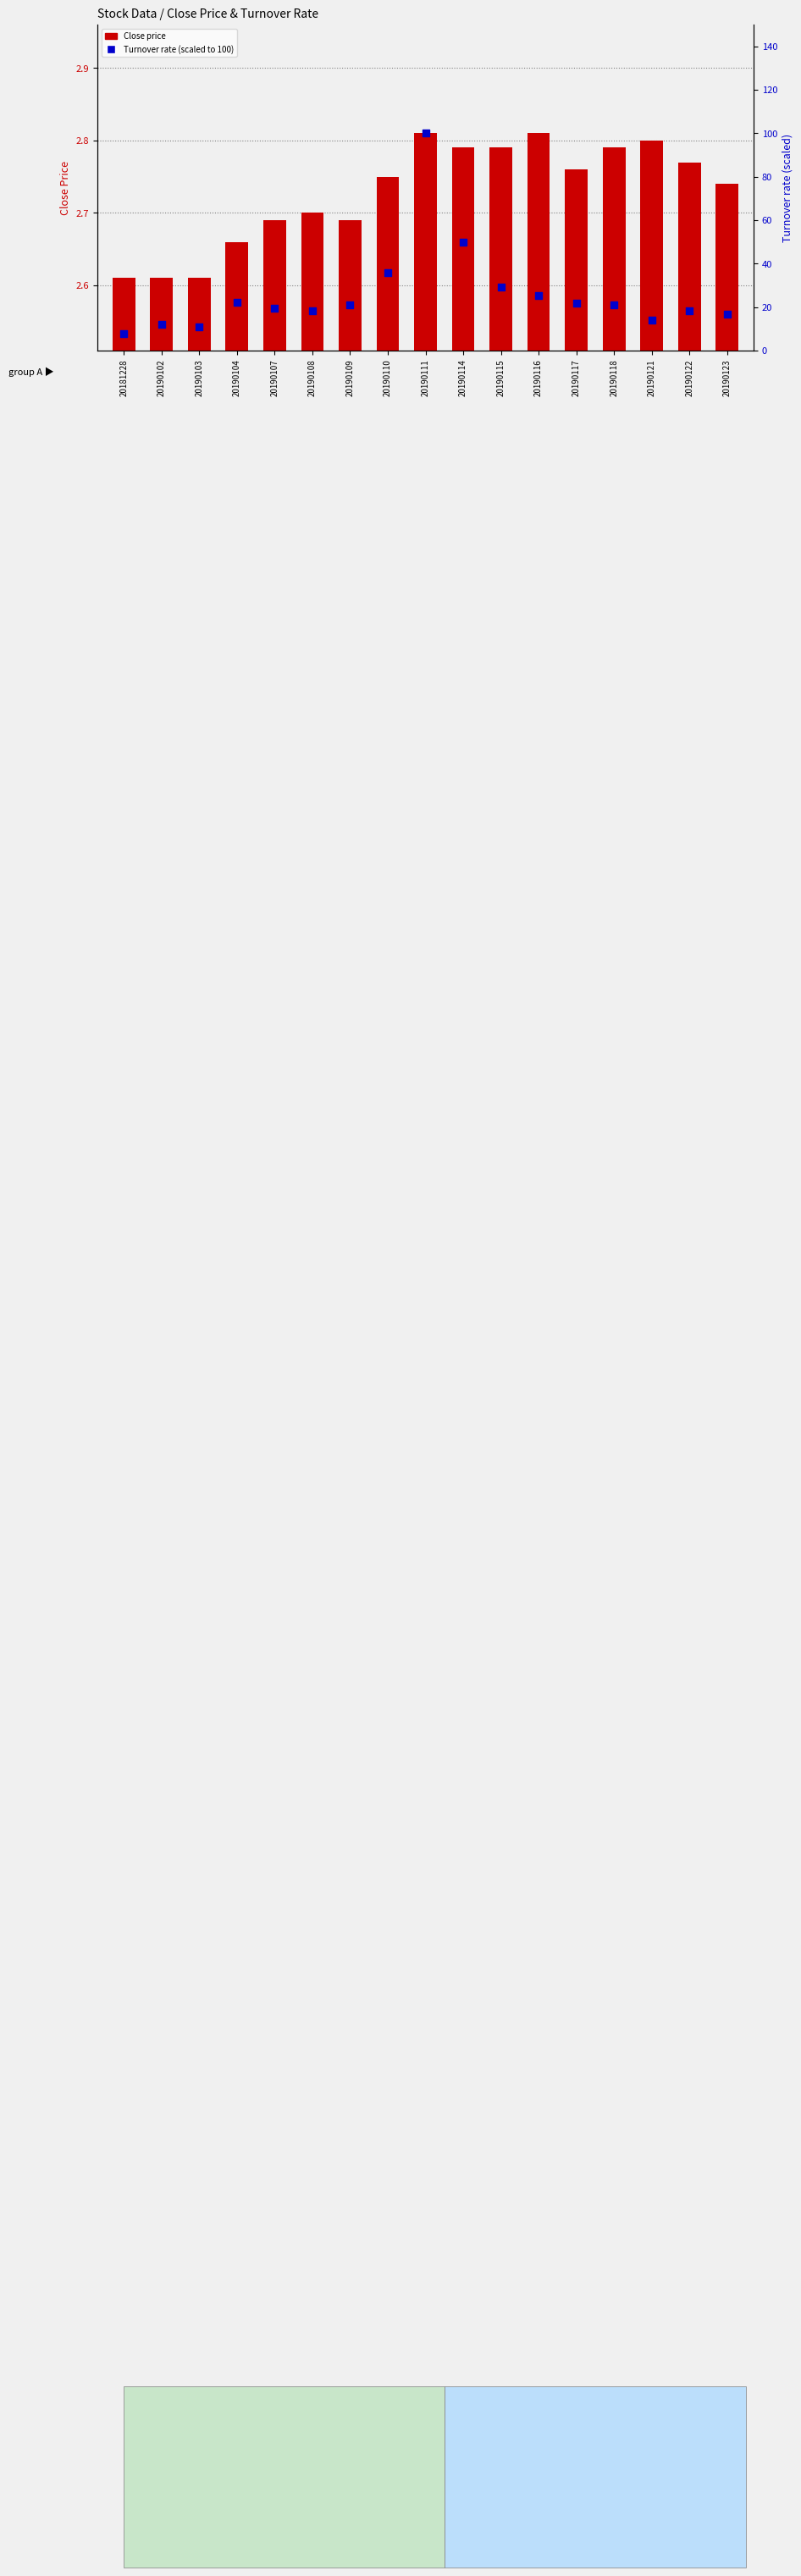

What are all the series names shown in the legend?

Close price, Turnover rate (scaled)